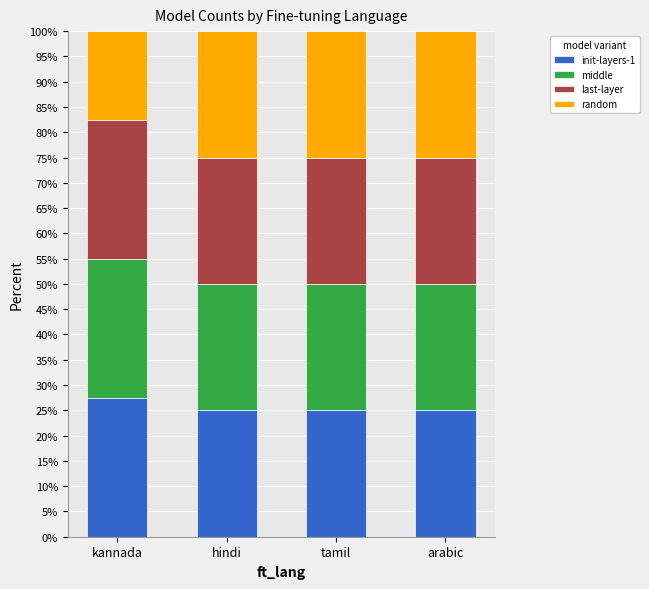

Is it true that init-layers-1 equals 17.2 at kannada?

False